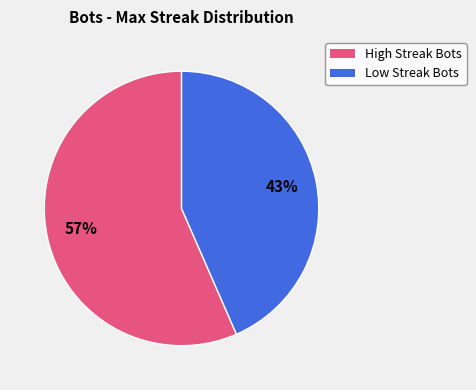

To the nearest percent, what is the average slice percentage?

50%